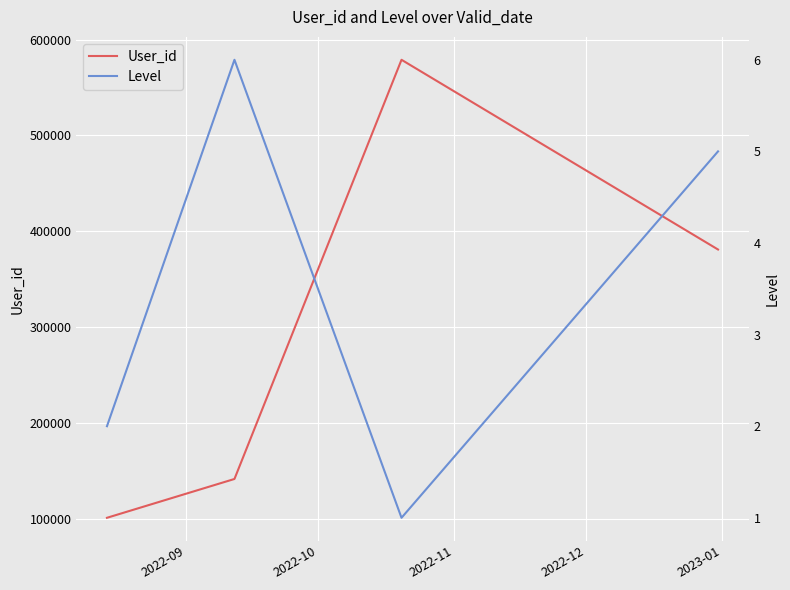

In User_id, how many points are higher than both neighbors (excluding endpoints)?

1